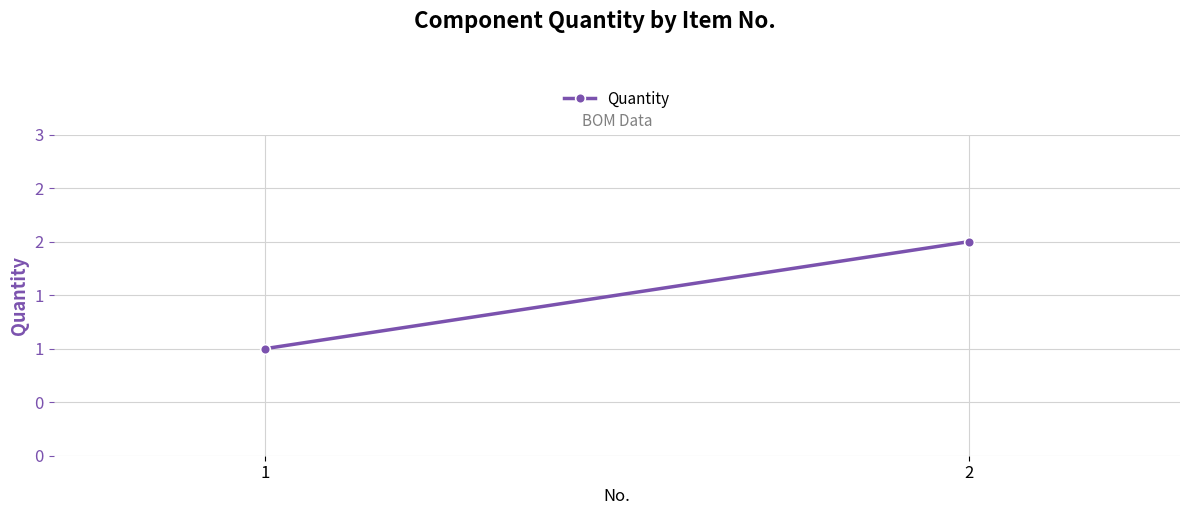

What is the maximum value shown in the chart?

2